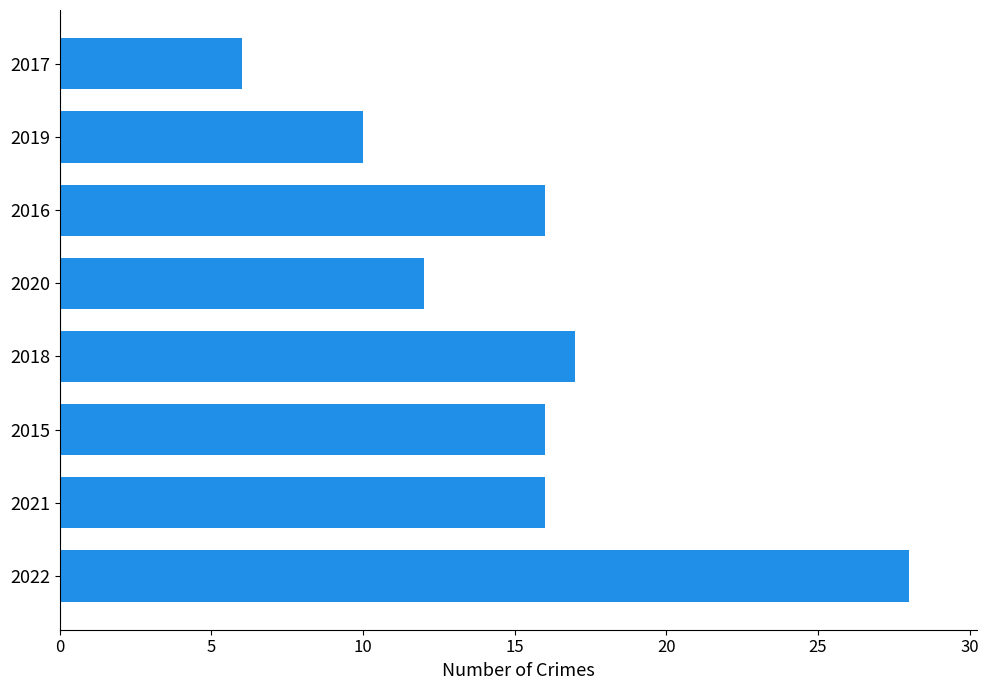

Are the bars grouped side by side (vs. stacked)?

No